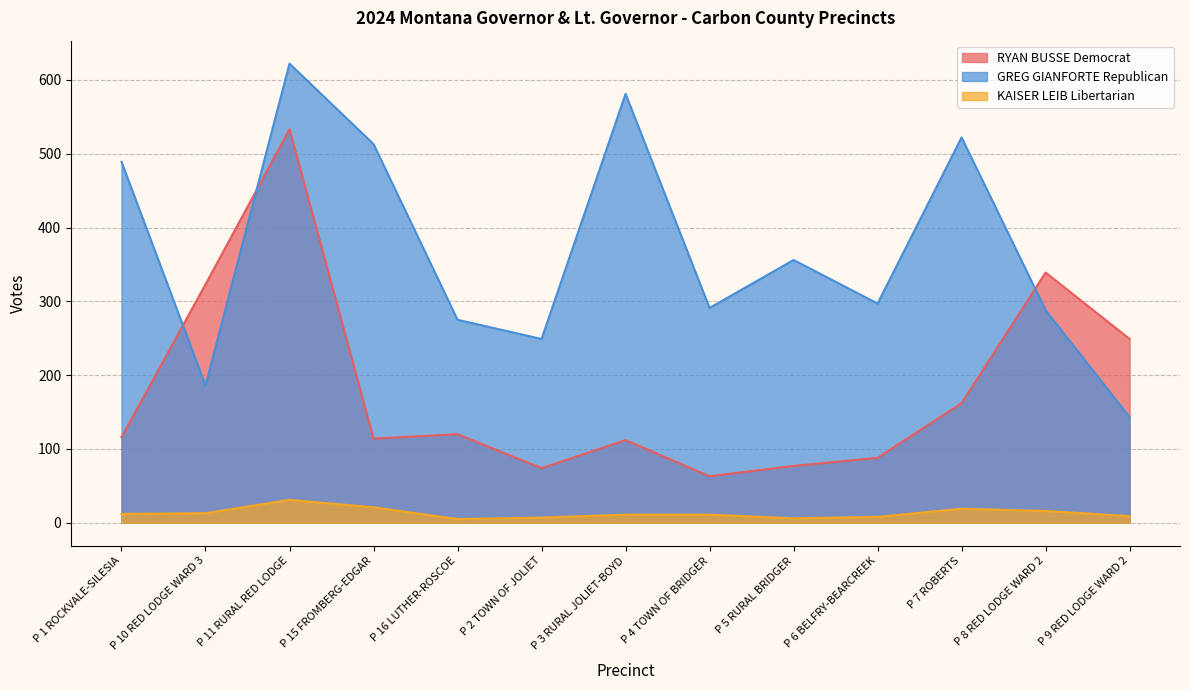

Which series has the largest range (max minus min)?

GREG GIANFORTE Republican